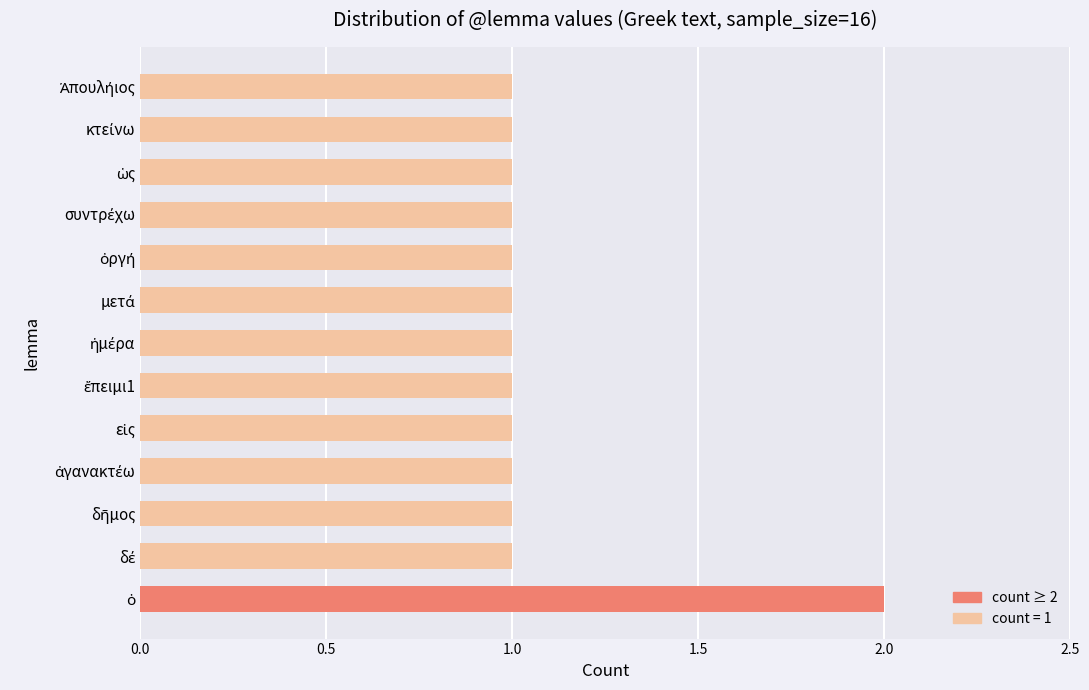

How many distinct data groups are displayed?

1